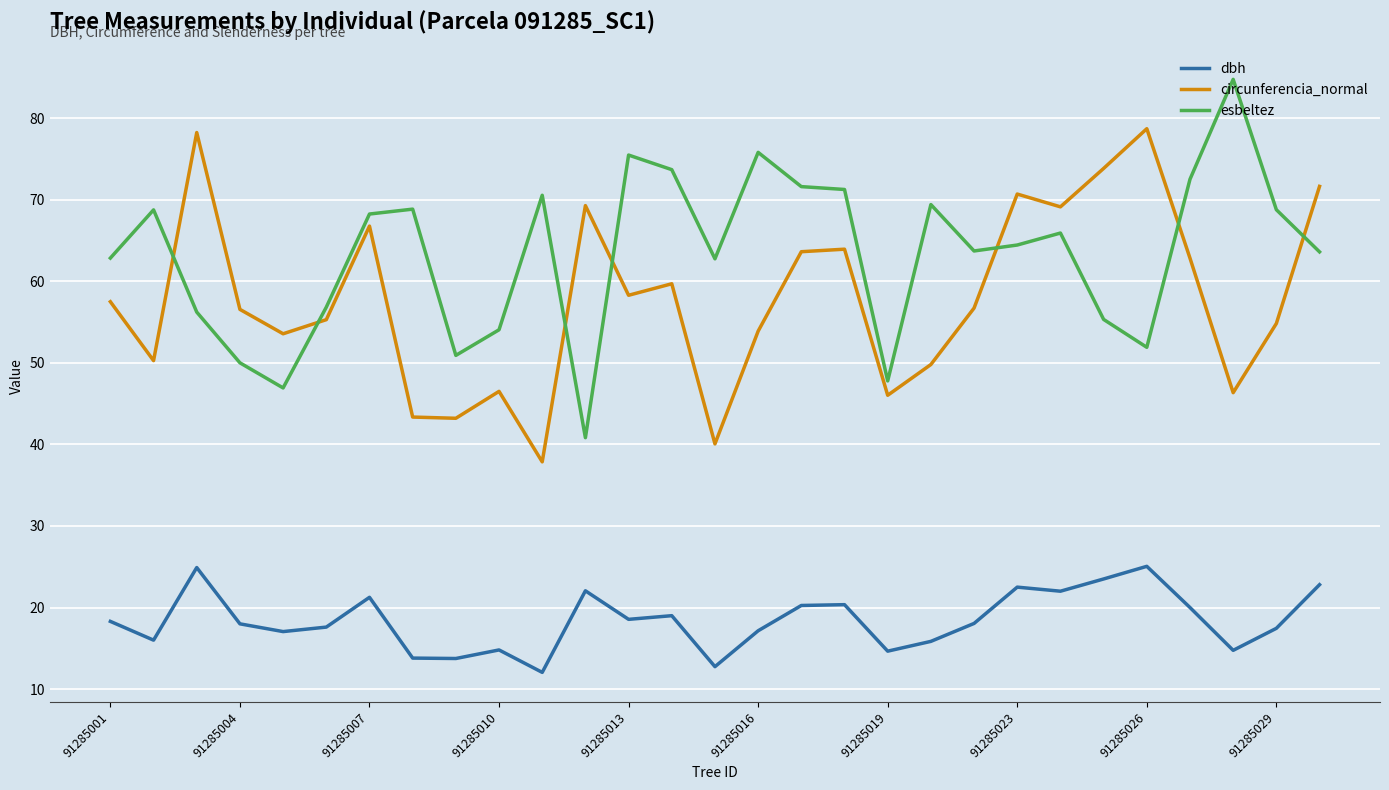

What is the difference between the maximum and minimum values in the esbeltez series?

43.9